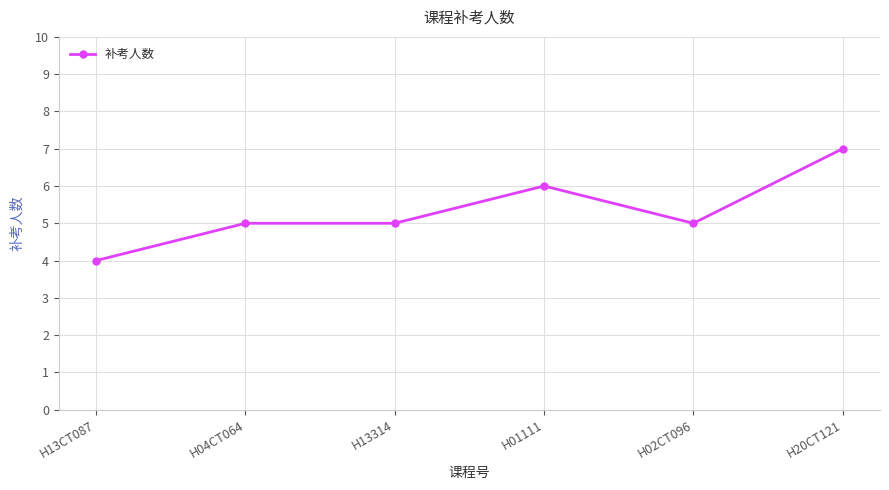

Reading left to right, transcribe all the data shown in this chart.

H13CT087=4	H04CT064=5	H13314=5	H01111=6	H02CT096=5	H20CT121=7